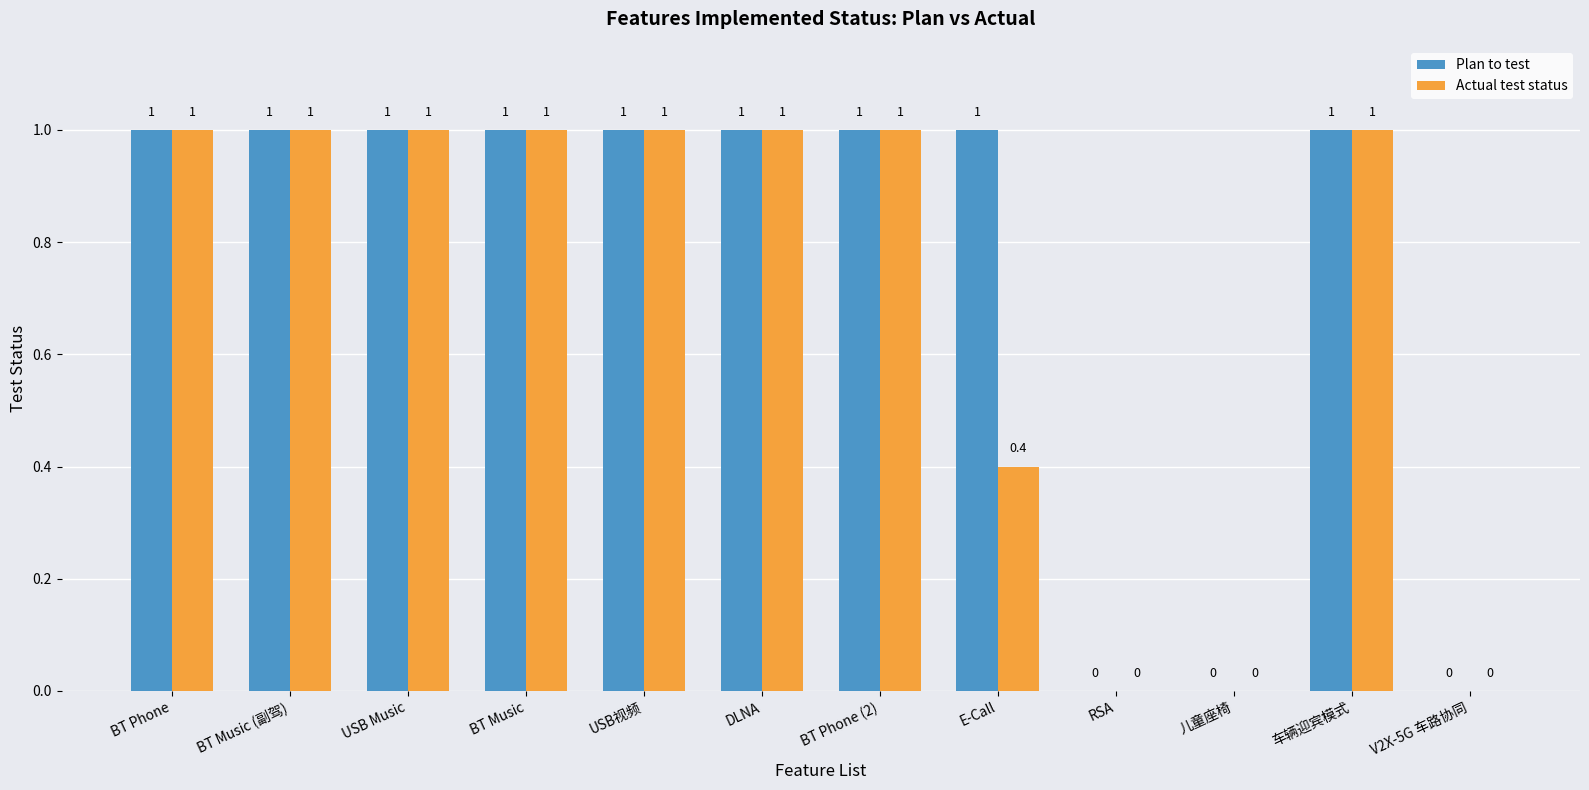

What is the sum of the Actual test status values at BT Phone and USB Music?

2.0